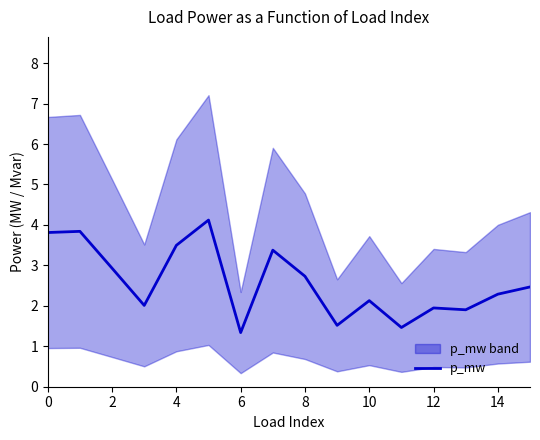

The value of p_mw at 4 is 5.1. True or false?

False